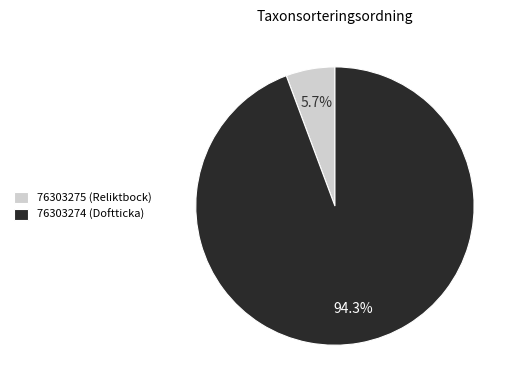

How many slices are in this pie chart?

2